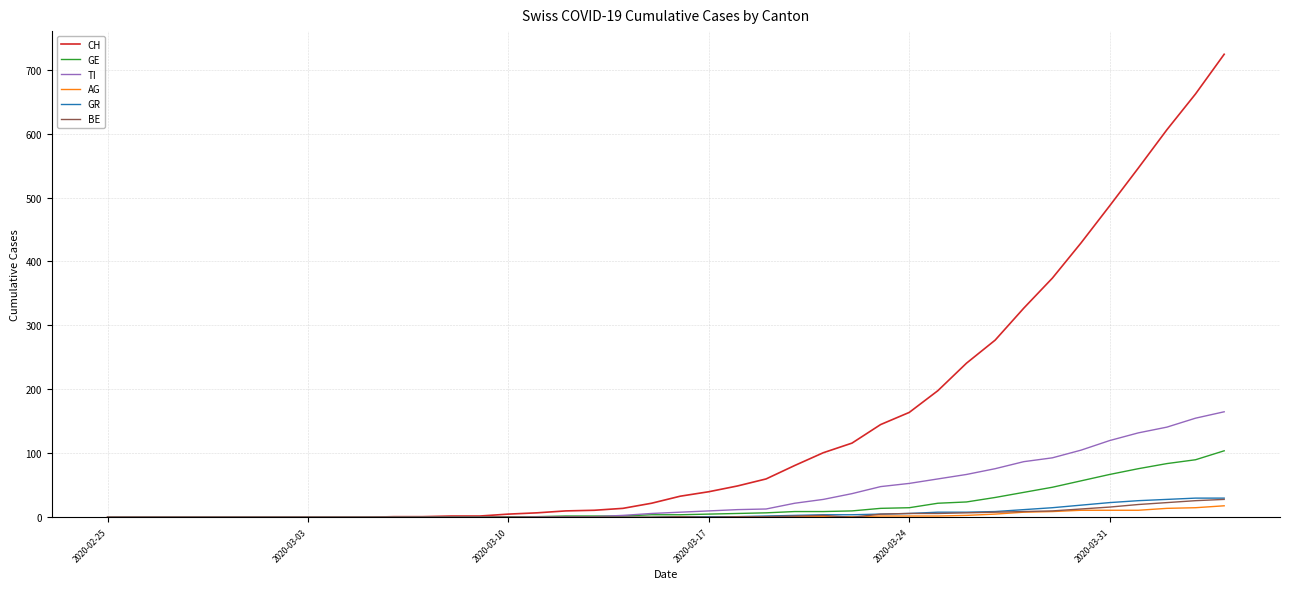

What is the highest value of the TI series?

165